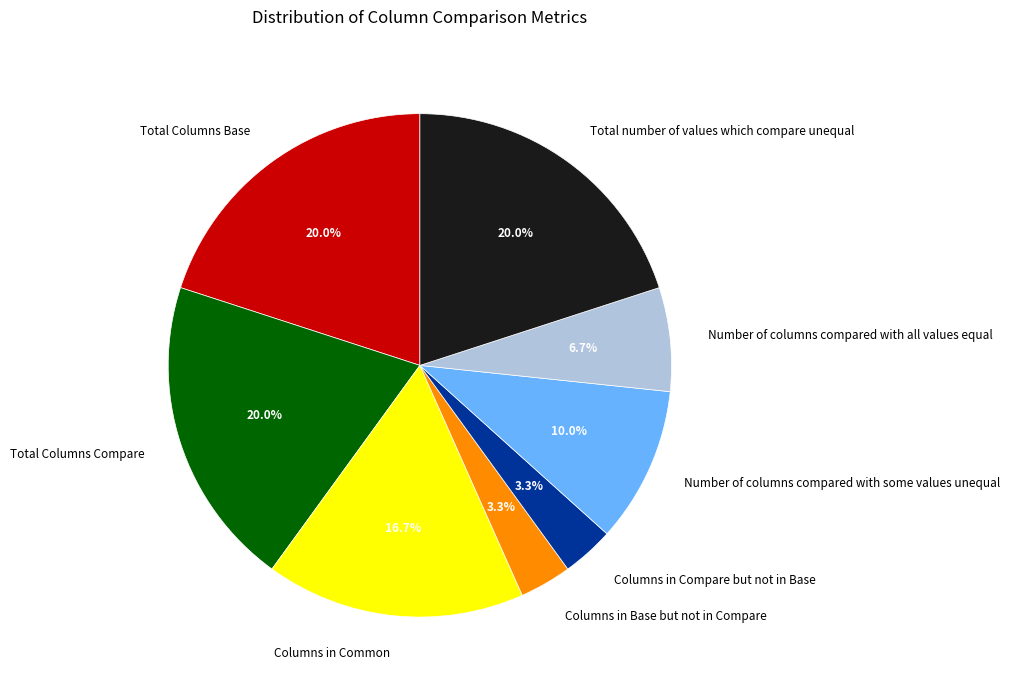

Which has a higher value, Number of columns compared with some values unequal or Columns in Compare but not in Base?

Number of columns compared with some values unequal